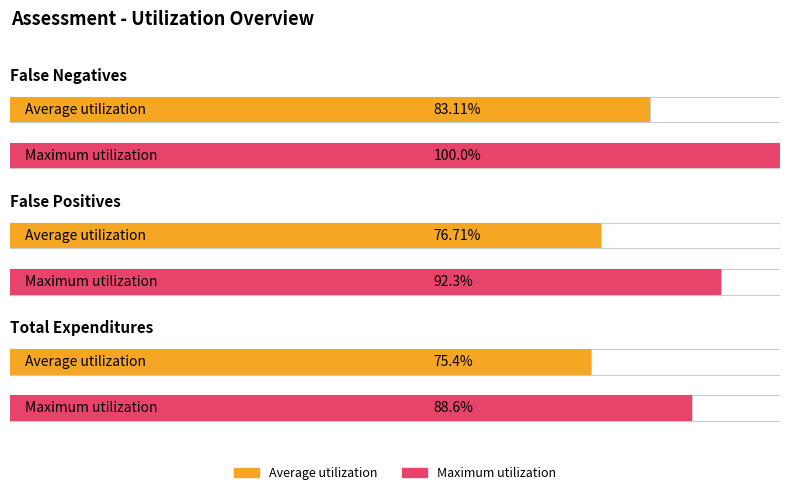

What is the spread (max minus min) of values at Total Expenditures?

0.1